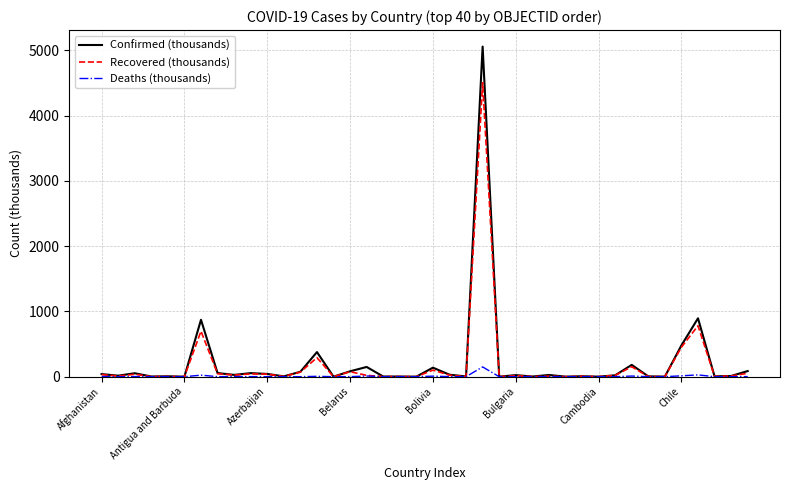

Rank the series by their maximum value, from highest to lowest.

Confirmed (thousands), Recovered (thousands), Deaths (thousands)